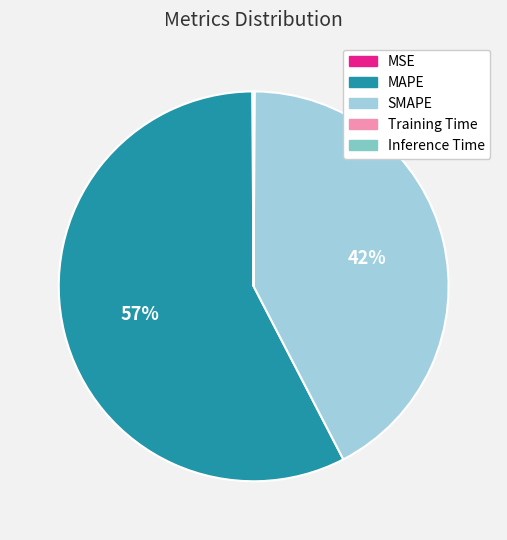

What is the largest slice in the pie chart?

MAPE